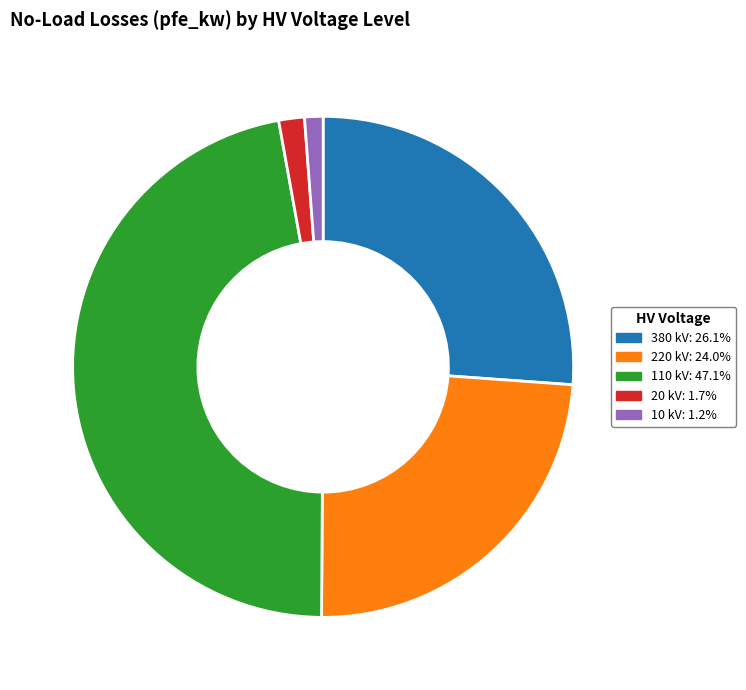

Which slice is the largest?

110 kV